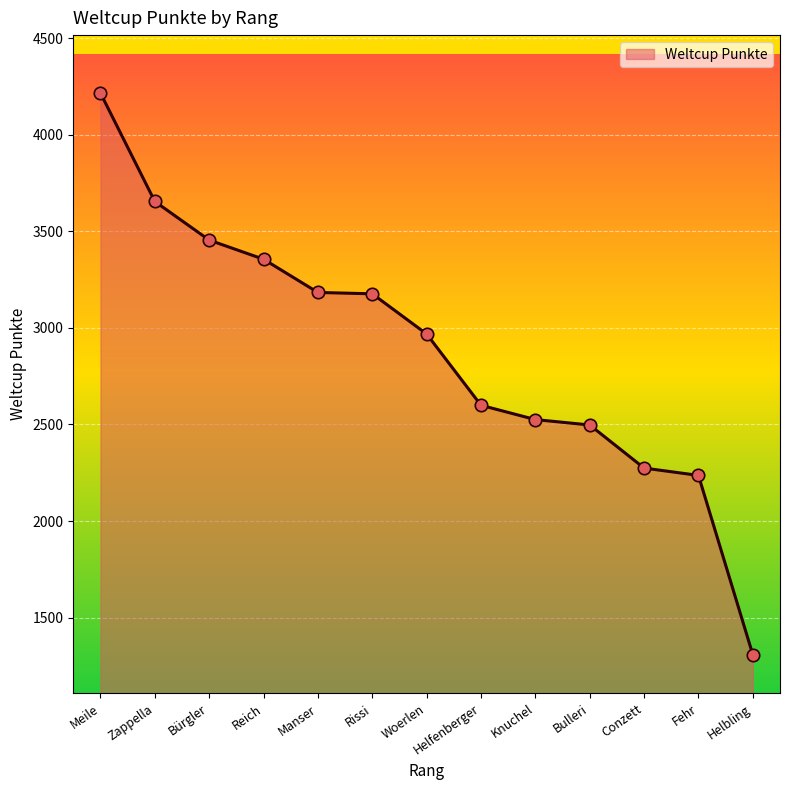

Approximately how many times larger is the value at Woerlen compared to Bulleri?

1.2